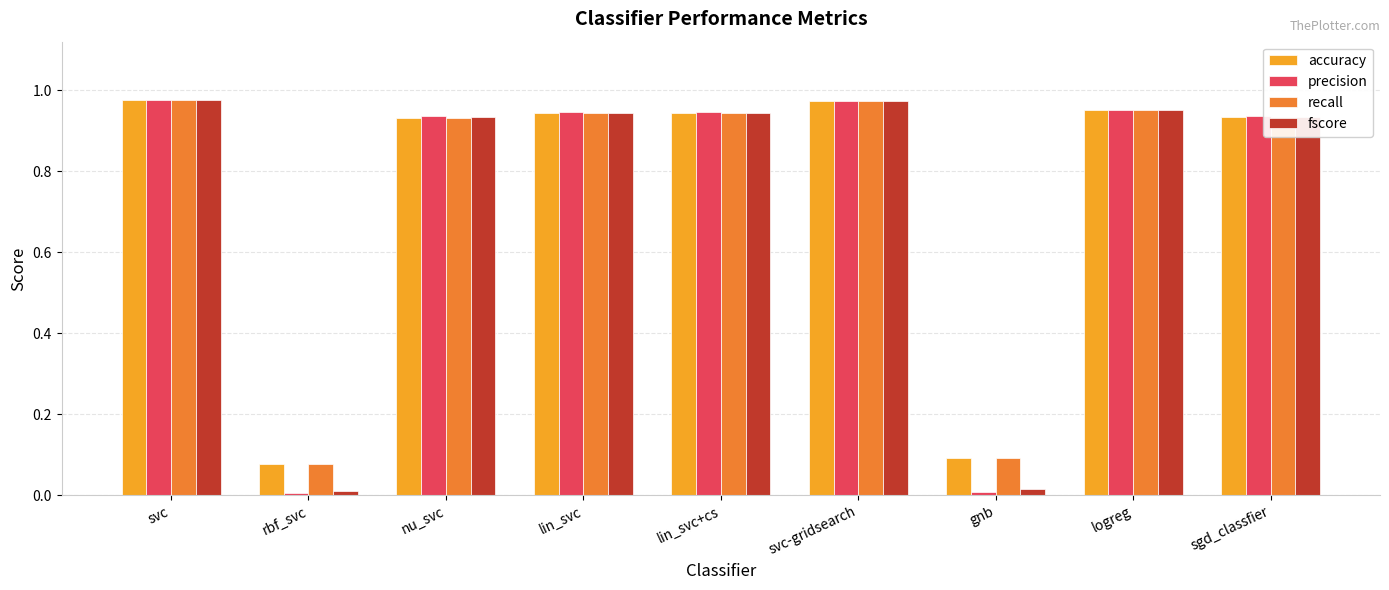

What is the sum of the precision values at svc and logreg?

1.9